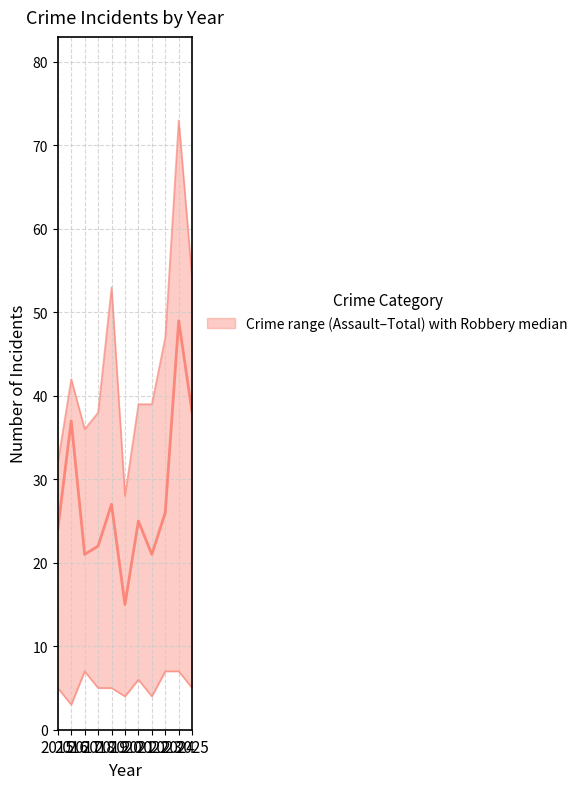

Between 2018 and 2025, which is larger?

2025